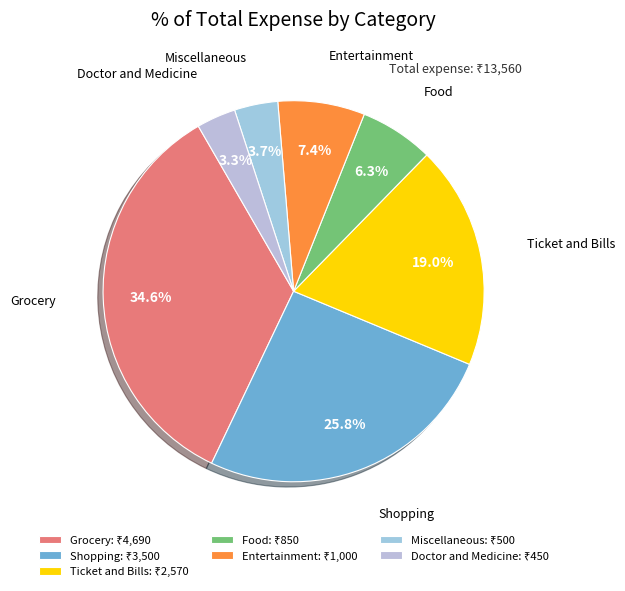

Is the sum of Shopping and Miscellaneous greater than half?

No